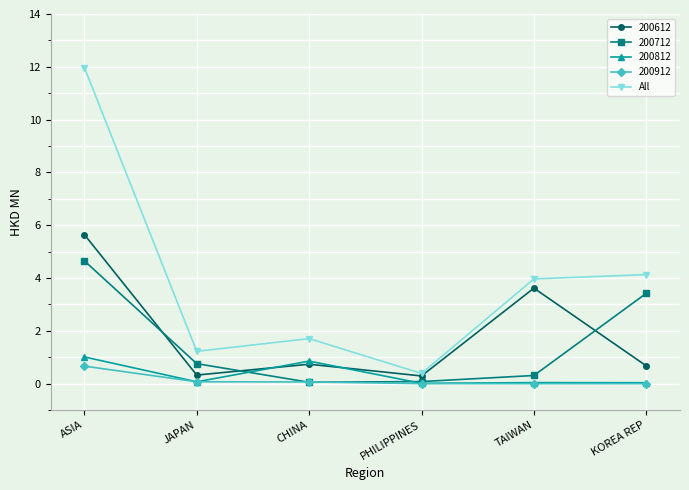

Which series has the widest spread of values?

All